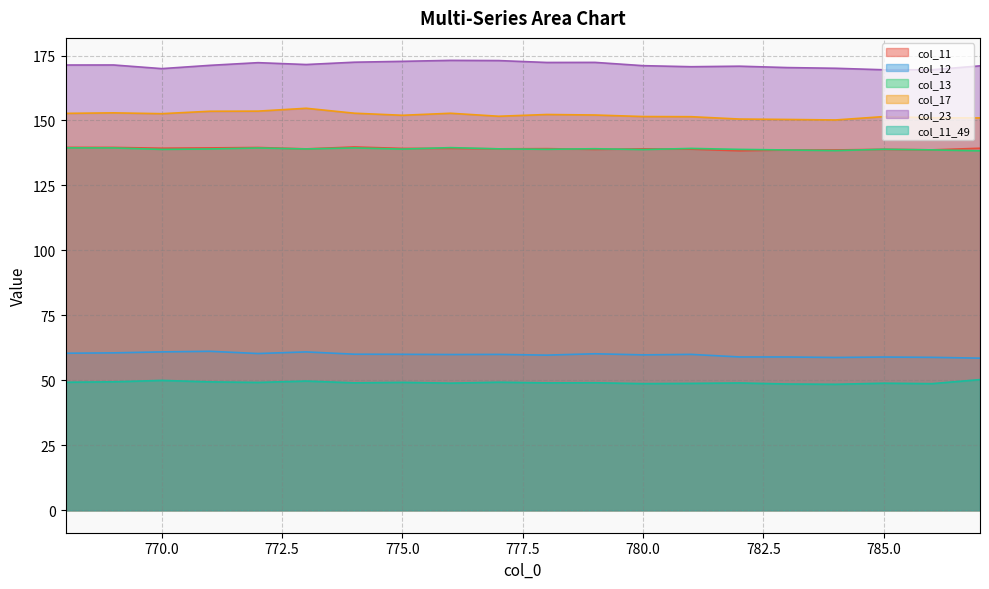

Rank the series at 779 from lowest to highest value.

col_11_49, col_12, col_11, col_13, col_17, col_23